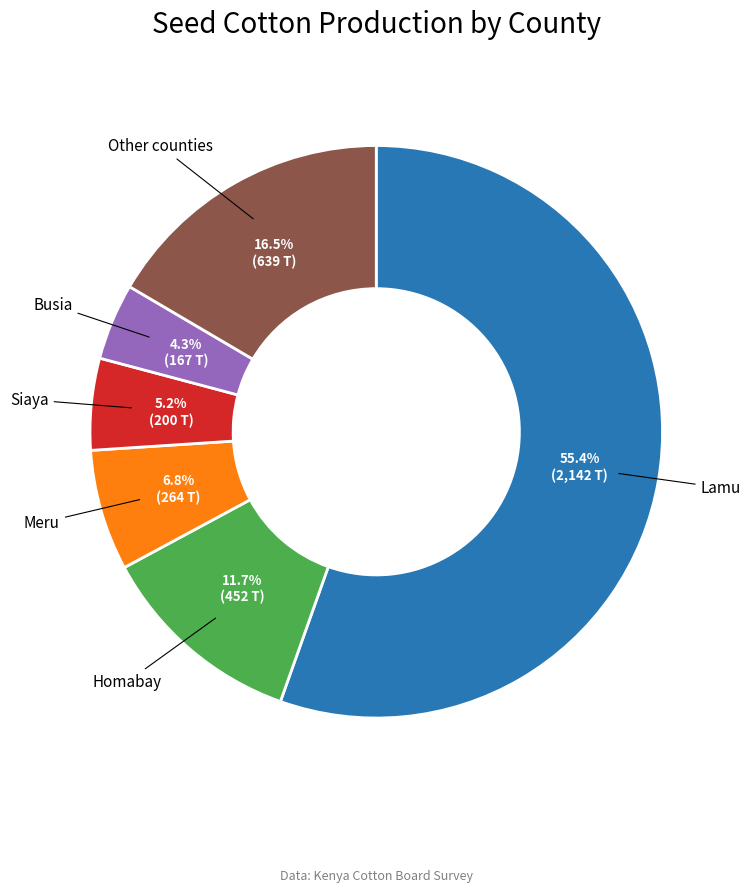

Is there a majority slice in this chart?

Yes